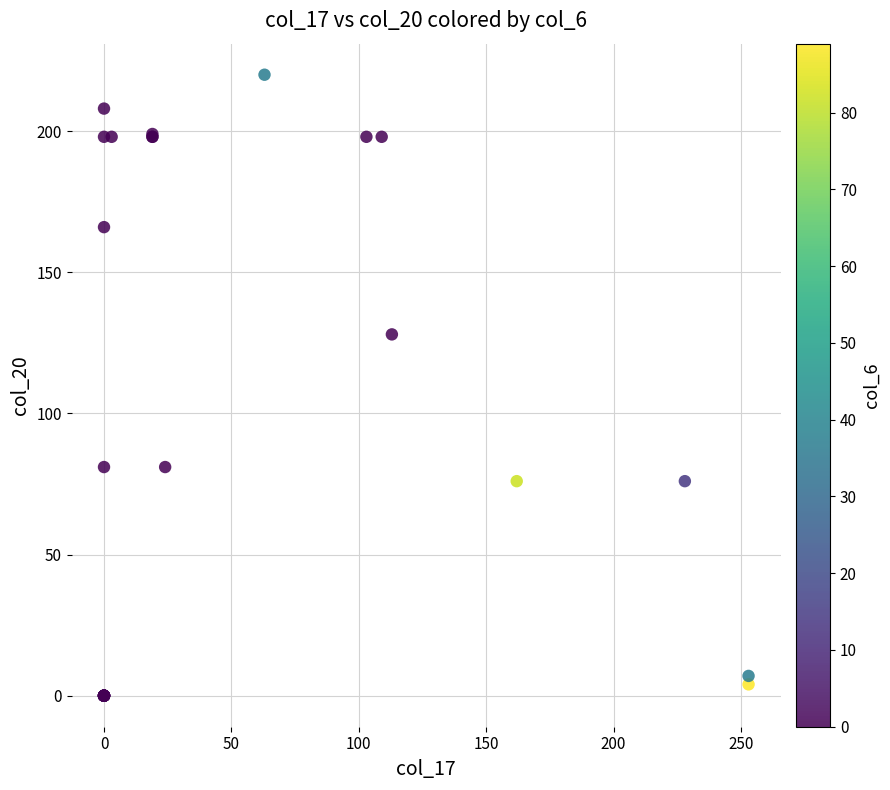

What Y value in the scatter plot is closest to 110?

128